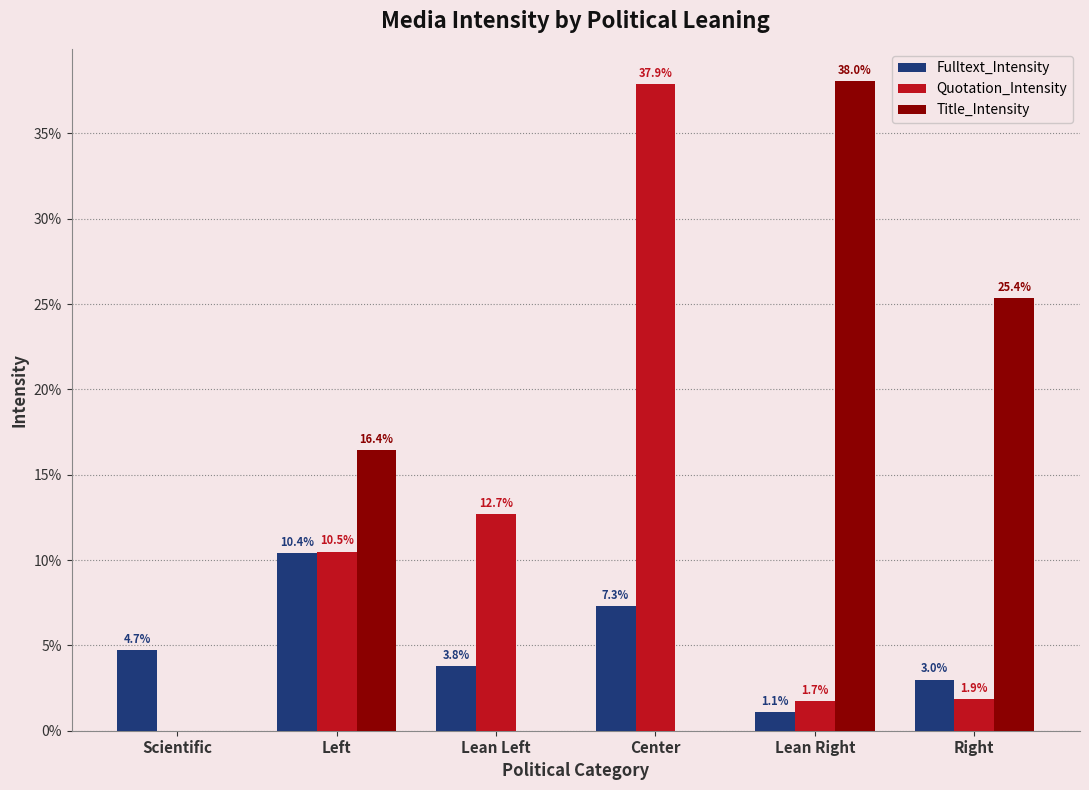

What are all the series names shown in the legend?

Fulltext_Intensity, Quotation_Intensity, Title_Intensity